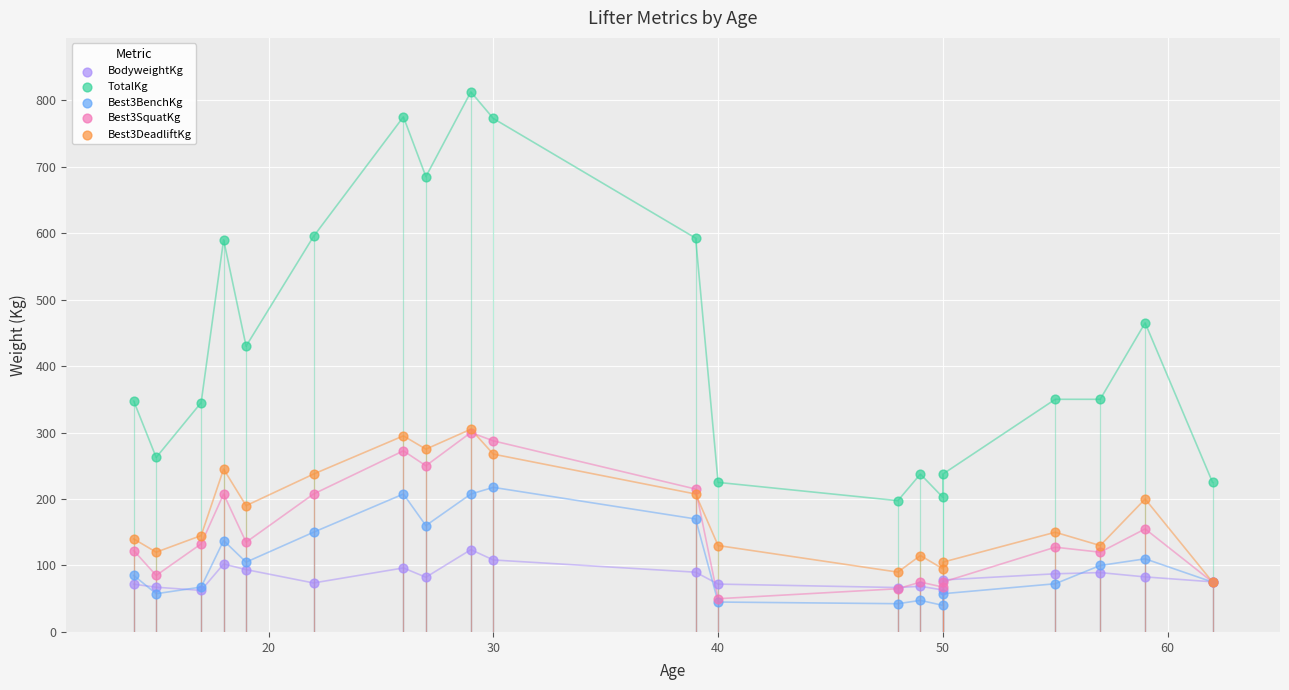

What are all the series names shown in the legend?

BodyweightKg, TotalKg, Best3BenchKg, Best3SquatKg, Best3DeadliftKg